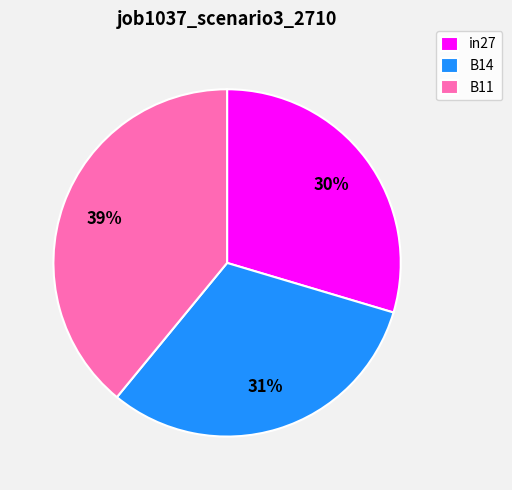

Which slice is the smallest?

in27